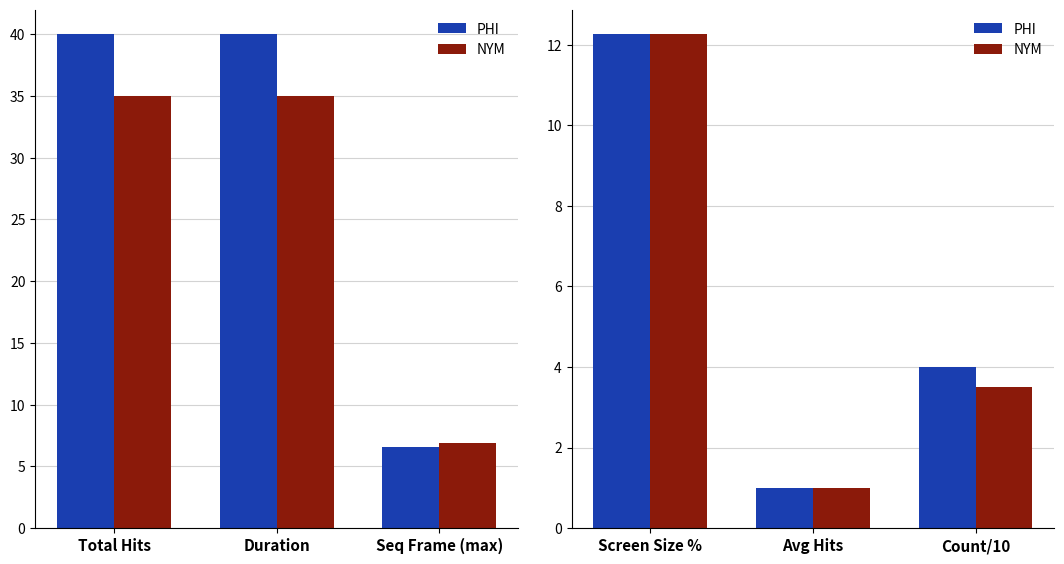

Rank the series by their average value, from highest to lowest.

PHI, NYM